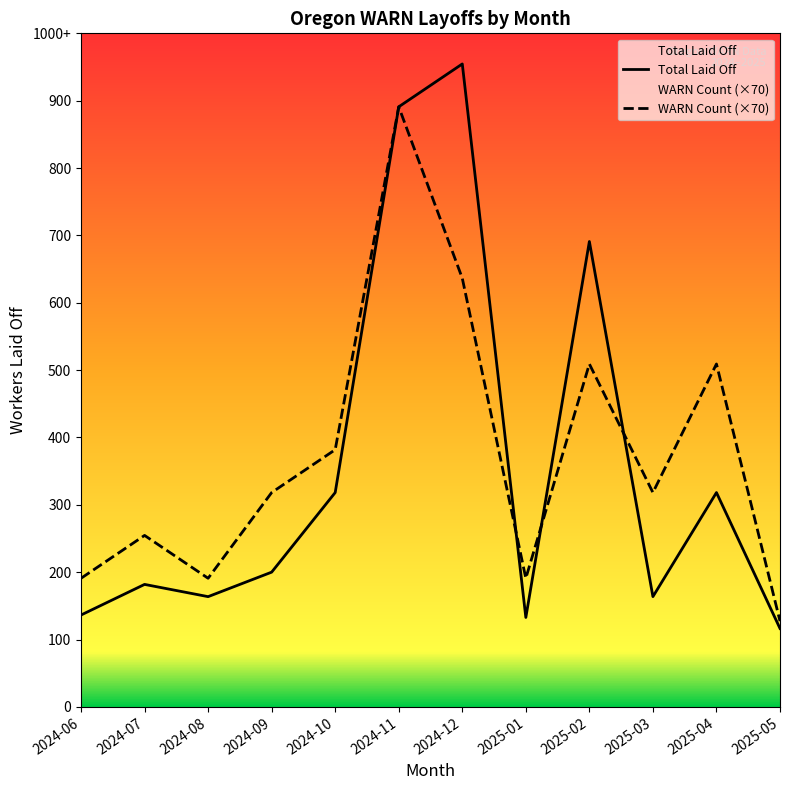

Is this an area chart (filled region under the line)?

No